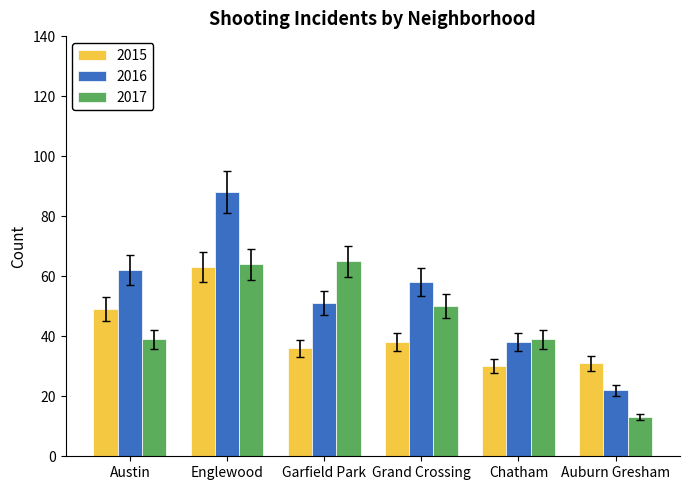

Reading left to right, list all the values displayed in this chart.

2015: 49	63	36	38	30	31
2016: 62	88	51	58	38	22
2017: 39	64	65	50	39	13